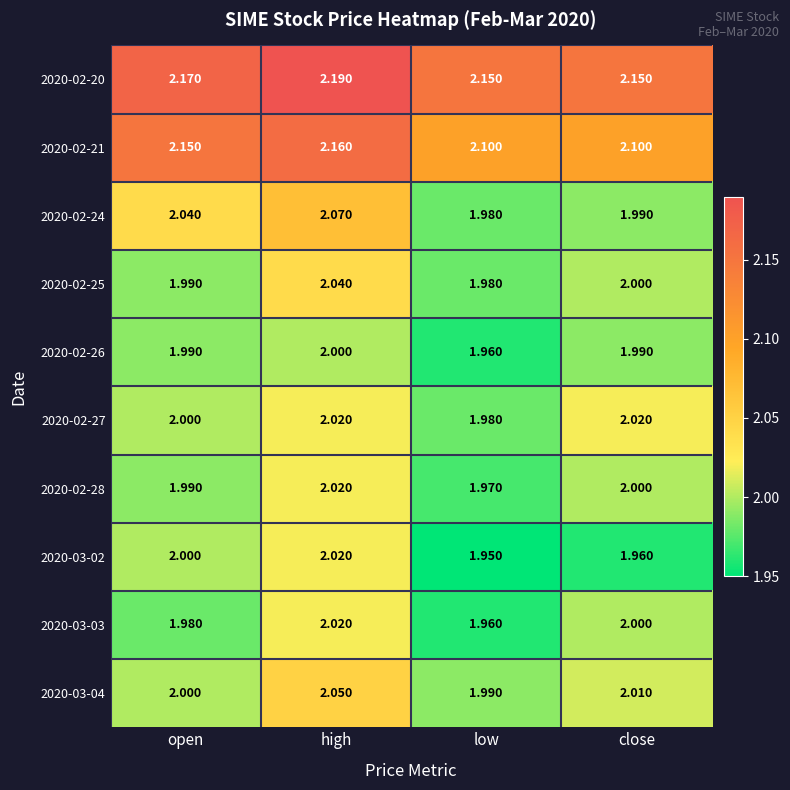

At which label is 2020-03-04 closest to 2?

open